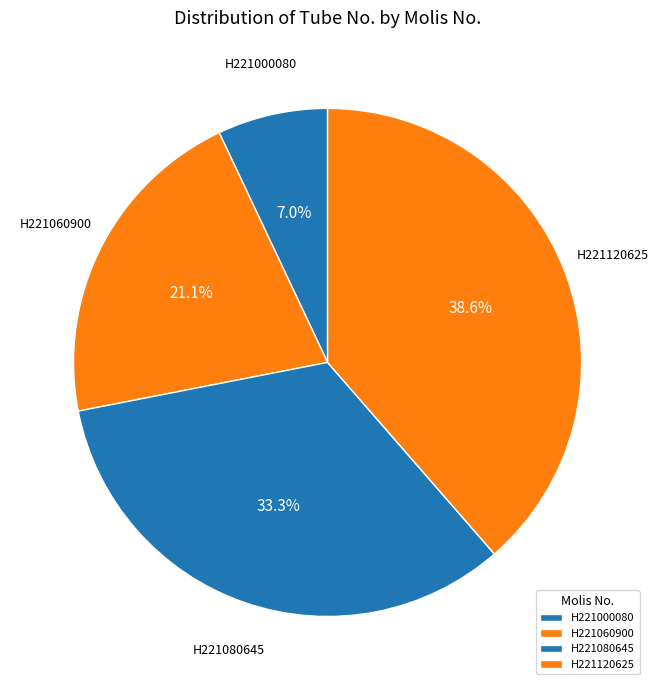

Combined, do H221120625 and H221080645 account for over 50%?

Yes